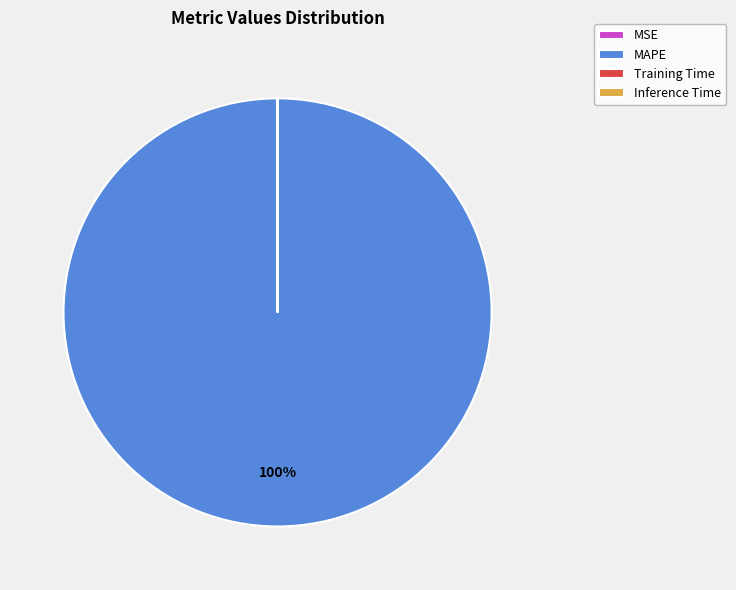

Does any single category account for the majority?

Yes